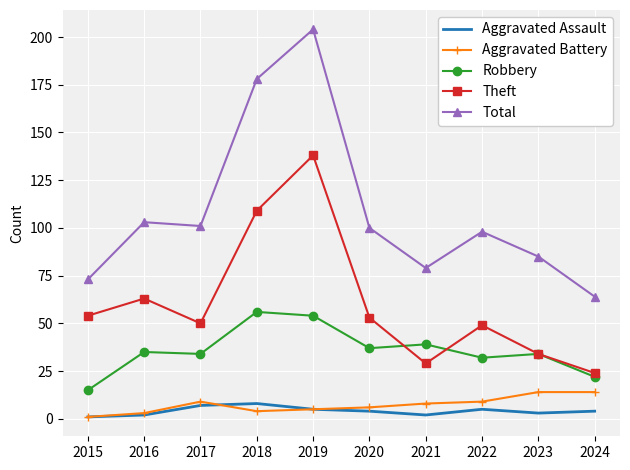

Count the Aggravated Assault values in the range 2 to 5.

7